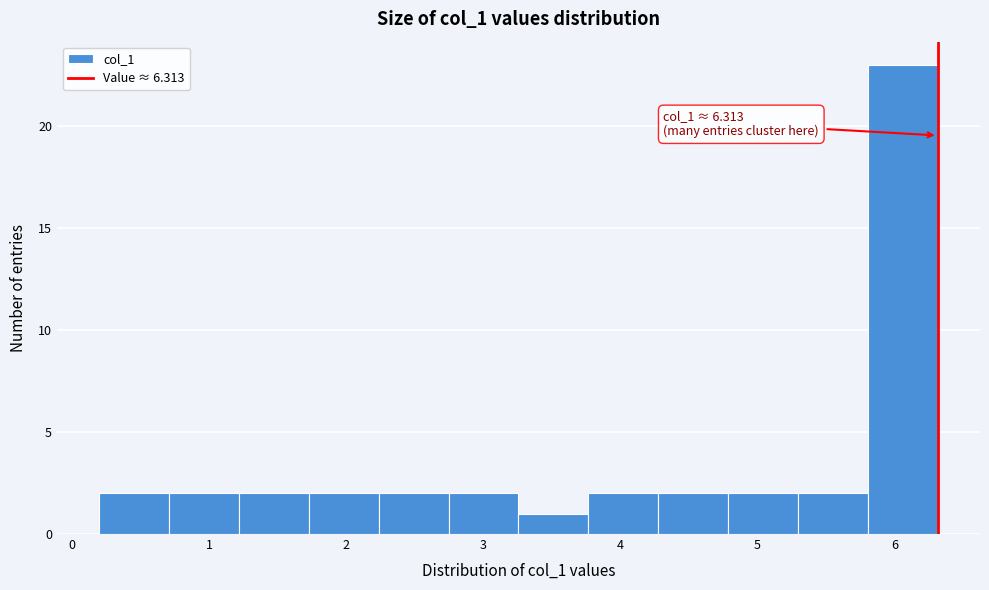

Which range on the x-axis has the tallest bar?

5.8 to 6.3